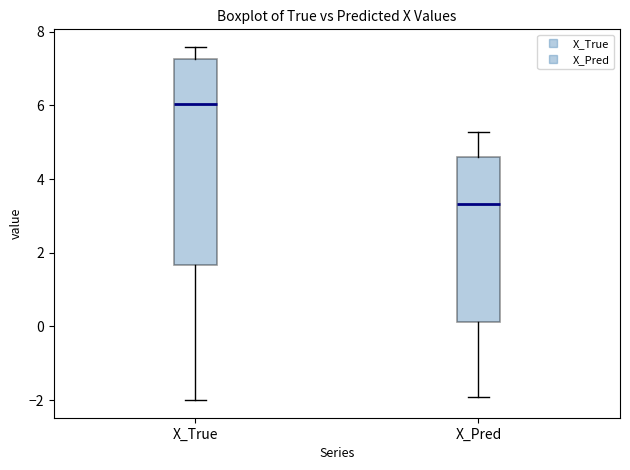

Reading left to right, transcribe this box plot: for each box, give where its median line is, the range the box spans, and where its two whiskers end, as read against the y-axis. The values are not printed on the chart, so give them approximately, as read against the axis.

X_True: median 6.0, box 1.6 to 7.2, whiskers -2.0 to 7.6
X_Pred: median 3.4, box 0.2 to 4.6, whiskers -2.0 to 5.2